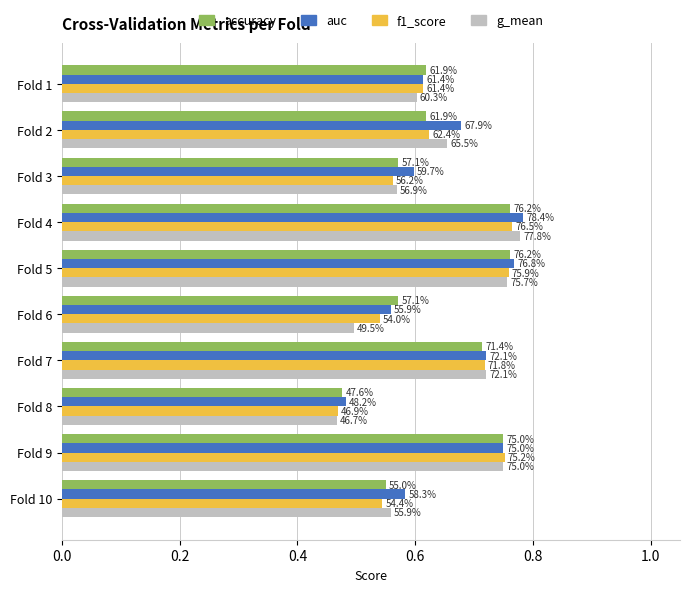

What is the value of the g_mean bar at the 3rd from the left?

0.6